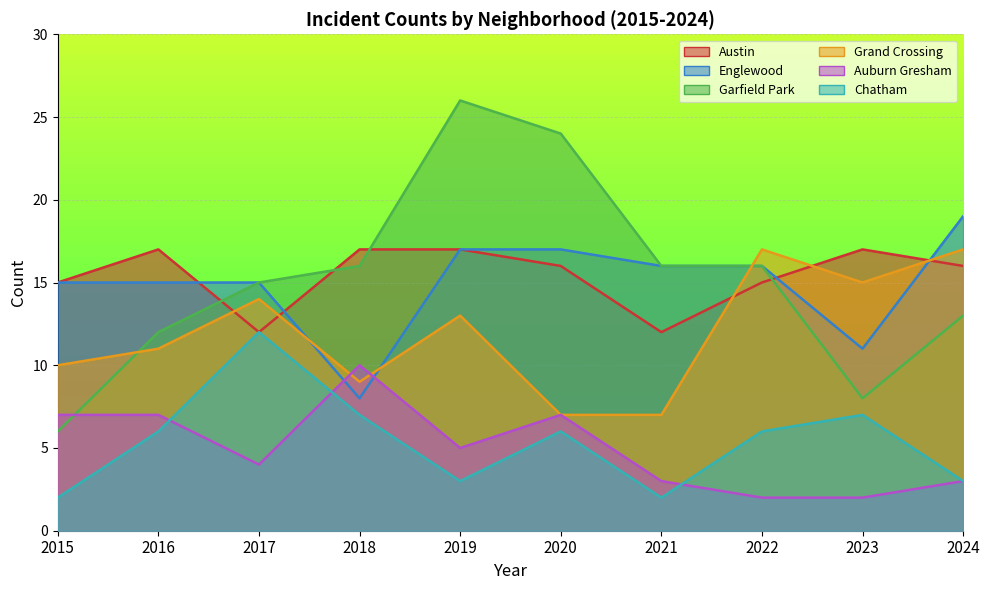

What is the difference between the second highest and second lowest values in the Garfield Park series?

16